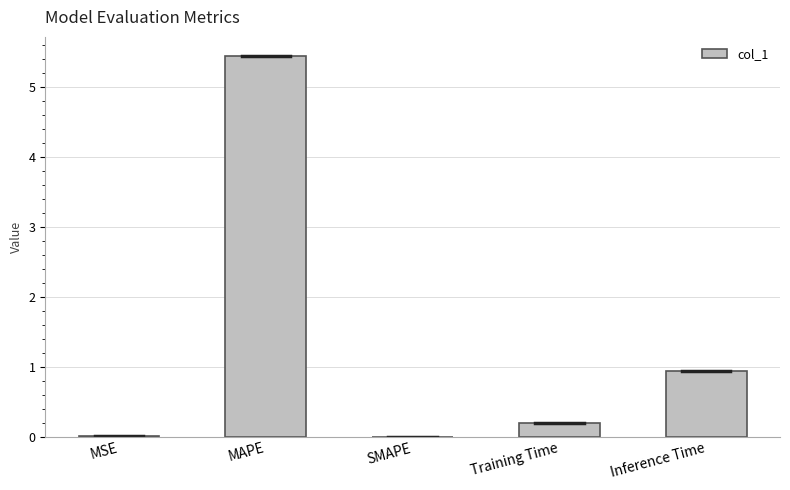

How many categories are shown in the chart?

5